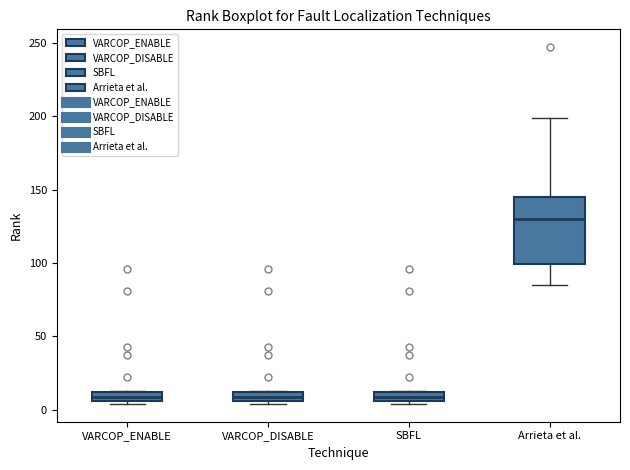

Where is the upper edge of the box for SBFL on the y-axis? The values are not printed on the chart, so give them approximately, as read against the axis.

10